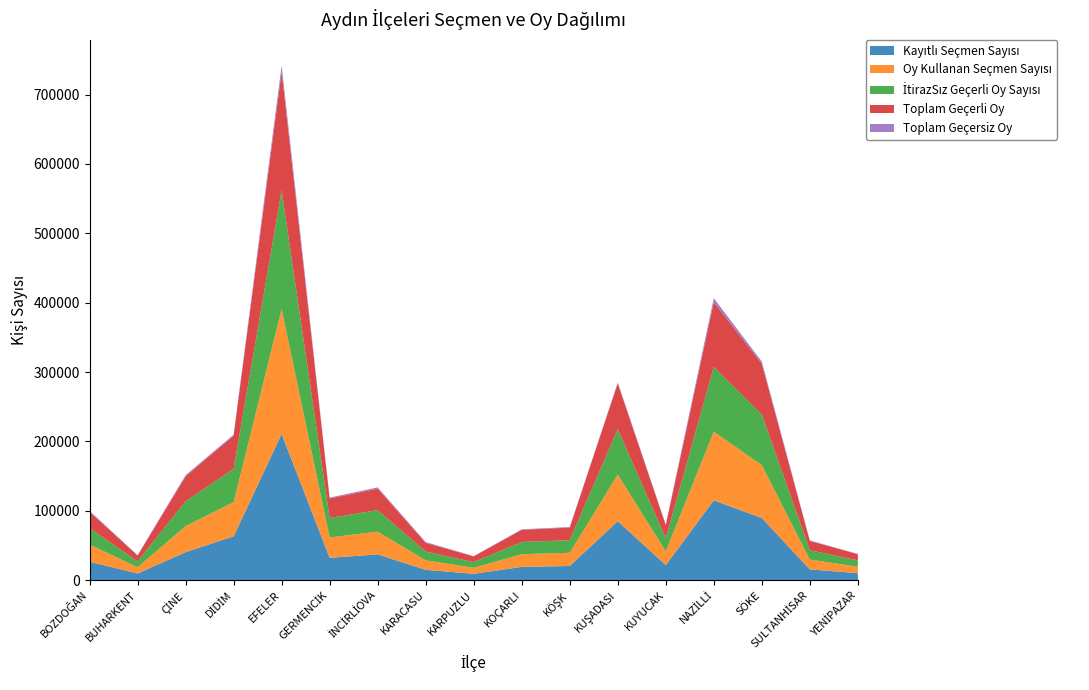

Reading left to right, list all the values displayed in this chart.

Kayıtlı Seçmen Sayısı: 26543	9674	40396	63272	210897	32245	37150	14946	9194	19213	20507	85077	21749	115131	89599	15574	10115
Oy Kullanan Seçmen Sayısı: 24882	8980	37571	49249	179991	29347	32802	13697	8701	18270	19023	67176	19897	99011	76254	14169	9352
İtirazSız Geçerli Oy Sayısı: 23639	8484	35882	47993	171053	28120	31028	12633	8187	17589	18143	65676	18764	93353	73085	13453	9035
Toplam Geçerli Oy: 23639	8484	35882	47993	171054	28120	31028	12633	8187	17589	18143	65676	18764	93353	73085	13453	9035
Toplam Geçersiz Oy: 1243	496	1689	1256	8937	1227	1774	1064	514	681	880	1500	1133	5658	3169	716	317